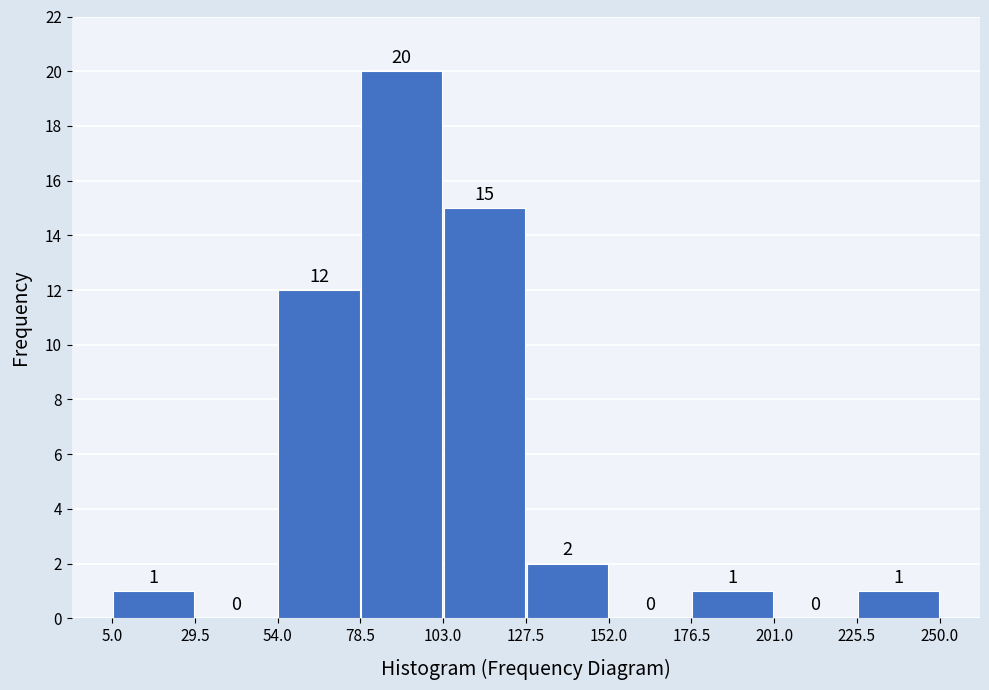

How tall is the bar that spans 54.0 to 78.5 on the x-axis?

12